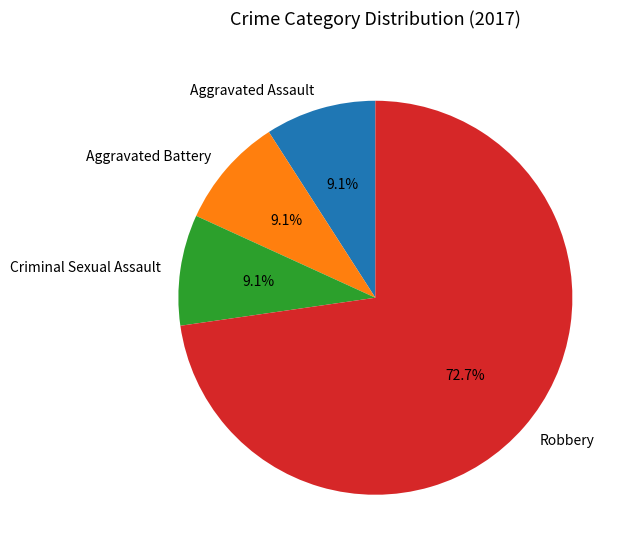

What is the largest slice in the pie chart?

Robbery